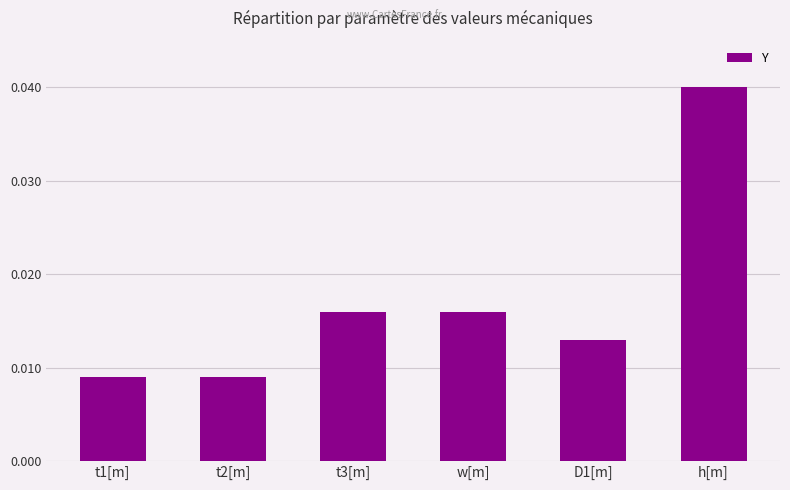

Count the values in the range 0 to 1.

6